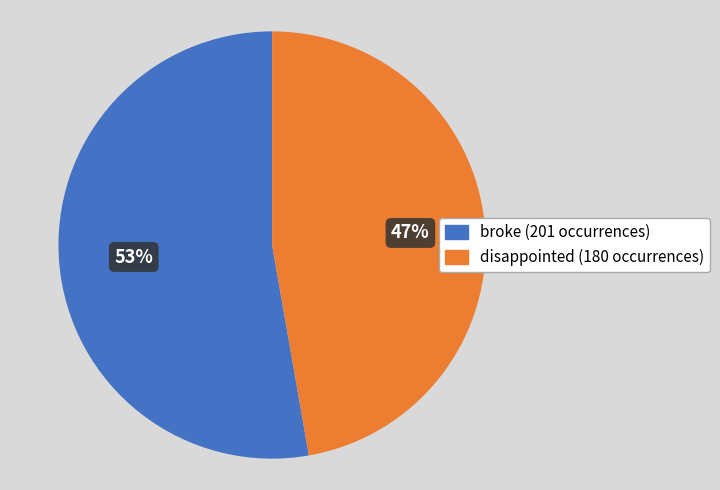

Is there any slice that represents more than half of the pie?

Yes